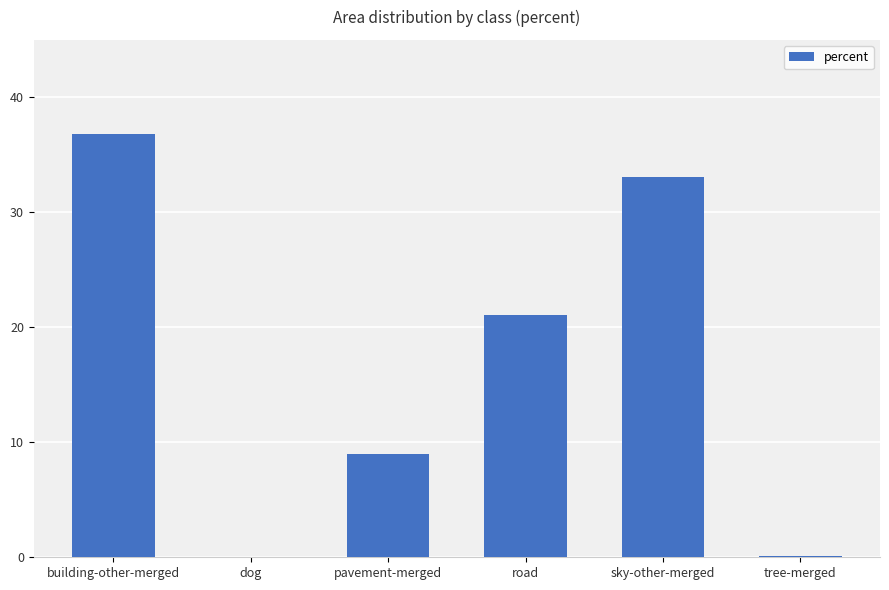

Are the bars horizontal?

No